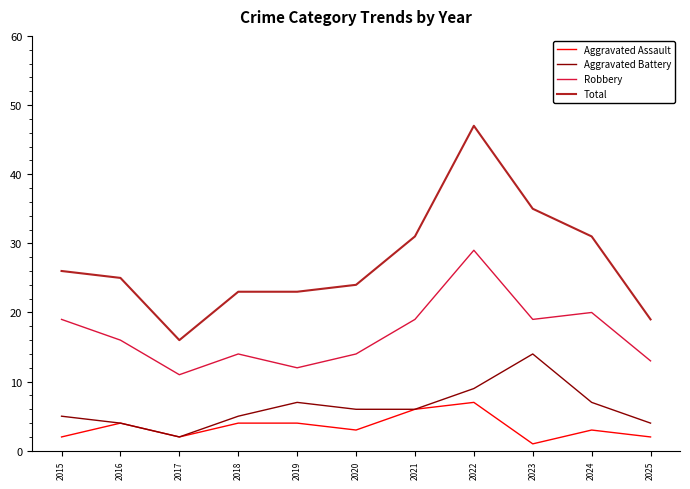

Reading left to right, what are all the values shown in this chart?

Aggravated Assault: 2	4	2	4	4	3	6	7	1	3	2
Aggravated Battery: 5	4	2	5	7	6	6	9	14	7	4
Robbery: 19	16	11	14	12	14	19	29	19	20	13
Total: 26	25	16	23	23	24	31	47	35	31	19